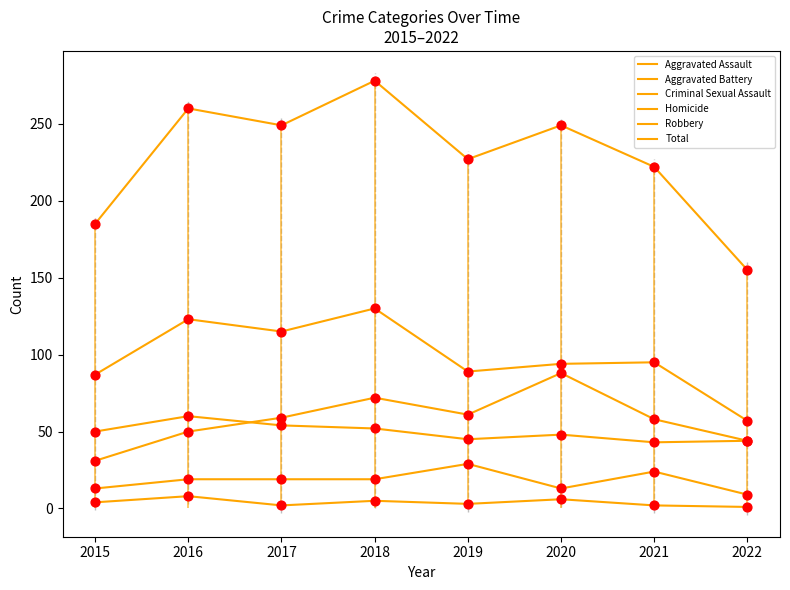

Which series has the largest total across all categories?

Total